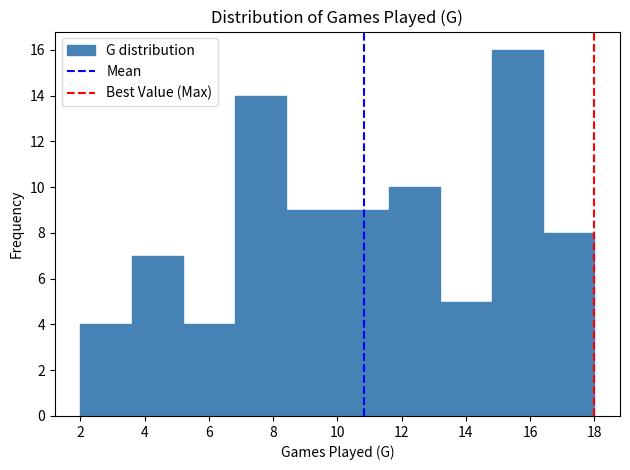

What is the height of the bar covering 14.8 to 16.4 on the x-axis? The values are not printed on the chart, so give them approximately, as read against the axis.

16